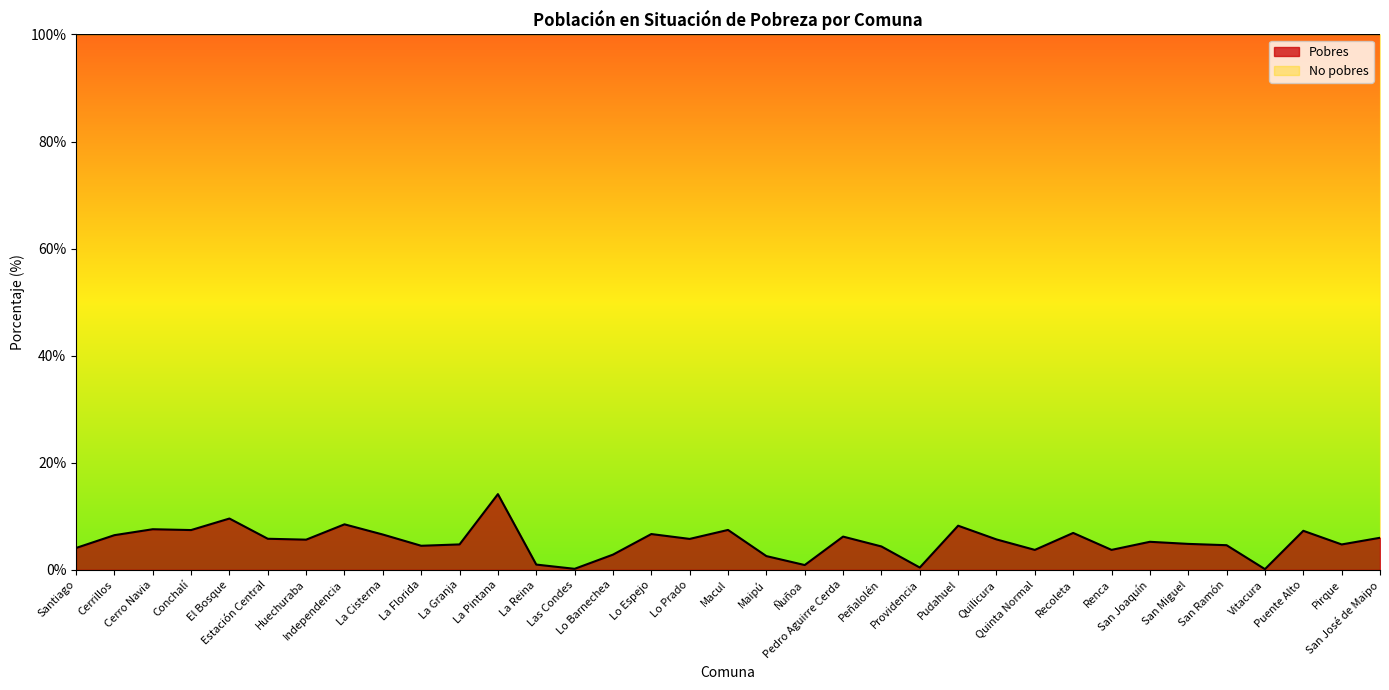

True or false: the data shows 9.7 at Estación Central.

False